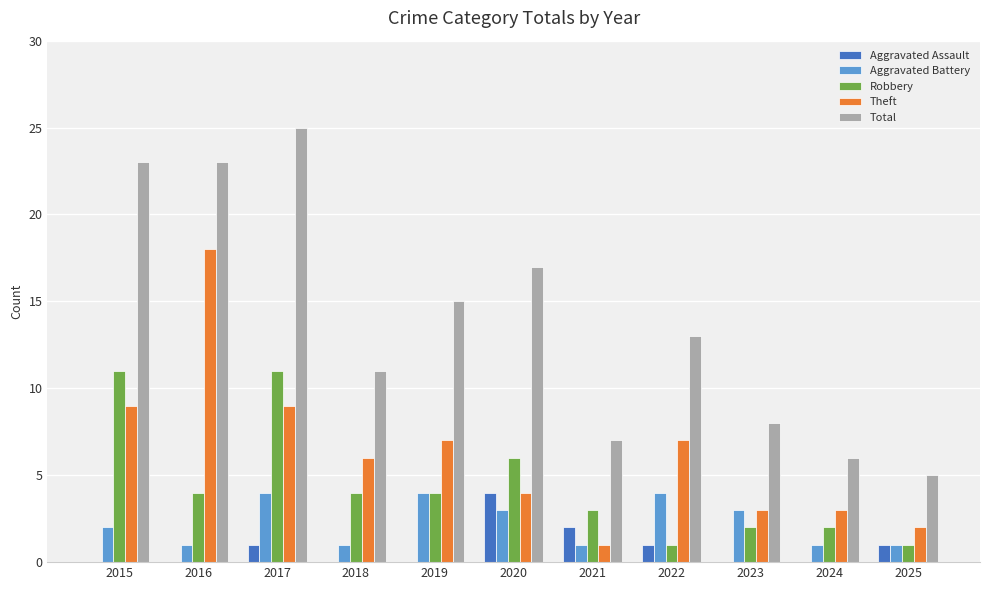

At which category does the chart reach its peak across all series?

2017